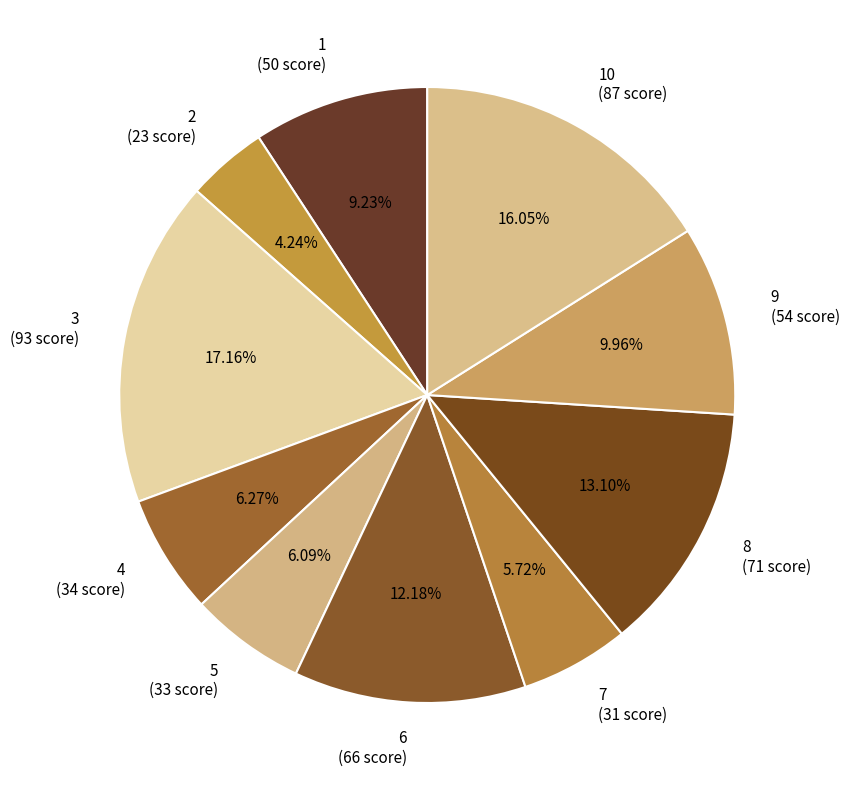

Count the number of slices in the pie.

10